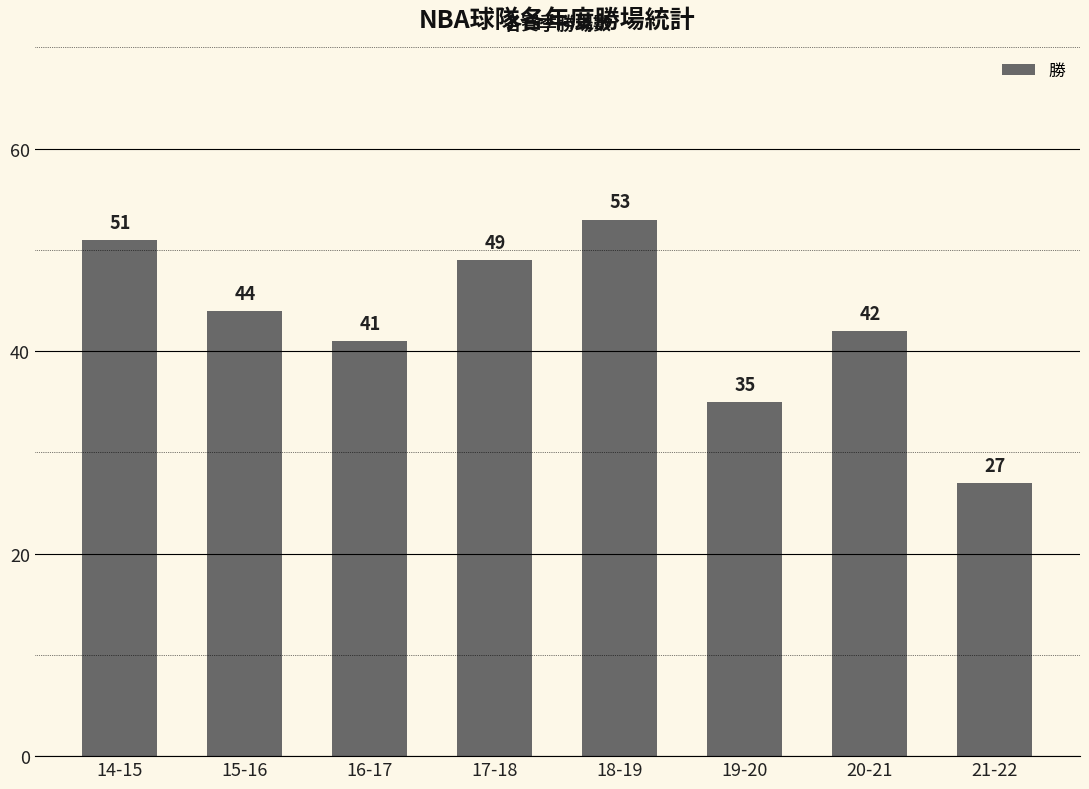

The chart shows a value of 18 at 19-20. True or false?

False